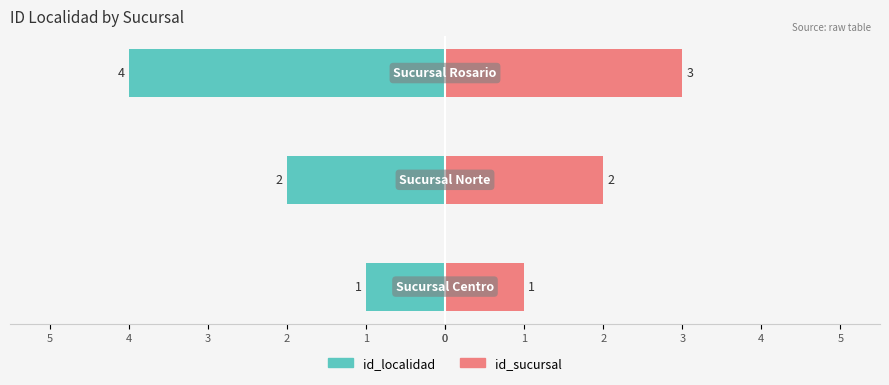

Rank the categories by id_sucursal (right) value from lowest to highest.

0, 1, 2